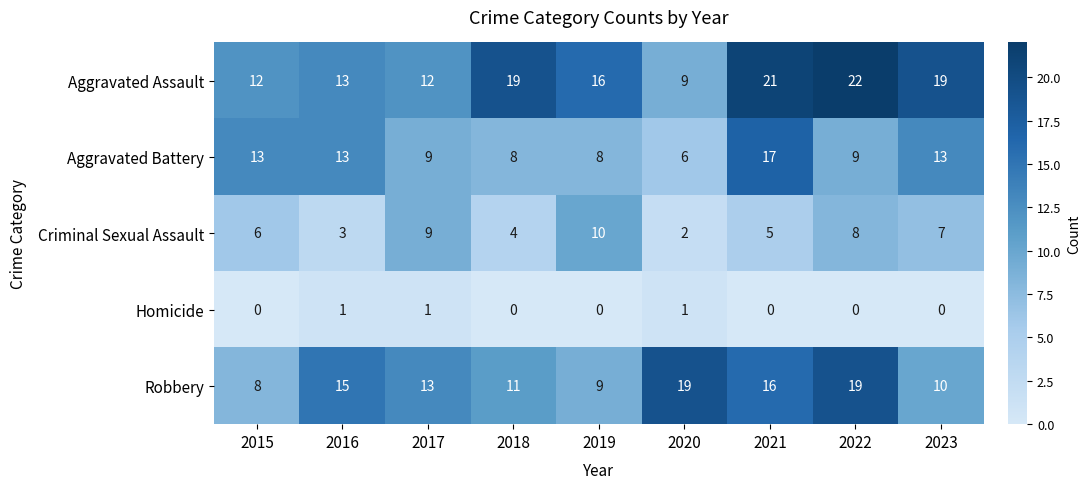

What is the greatest value displayed?

22